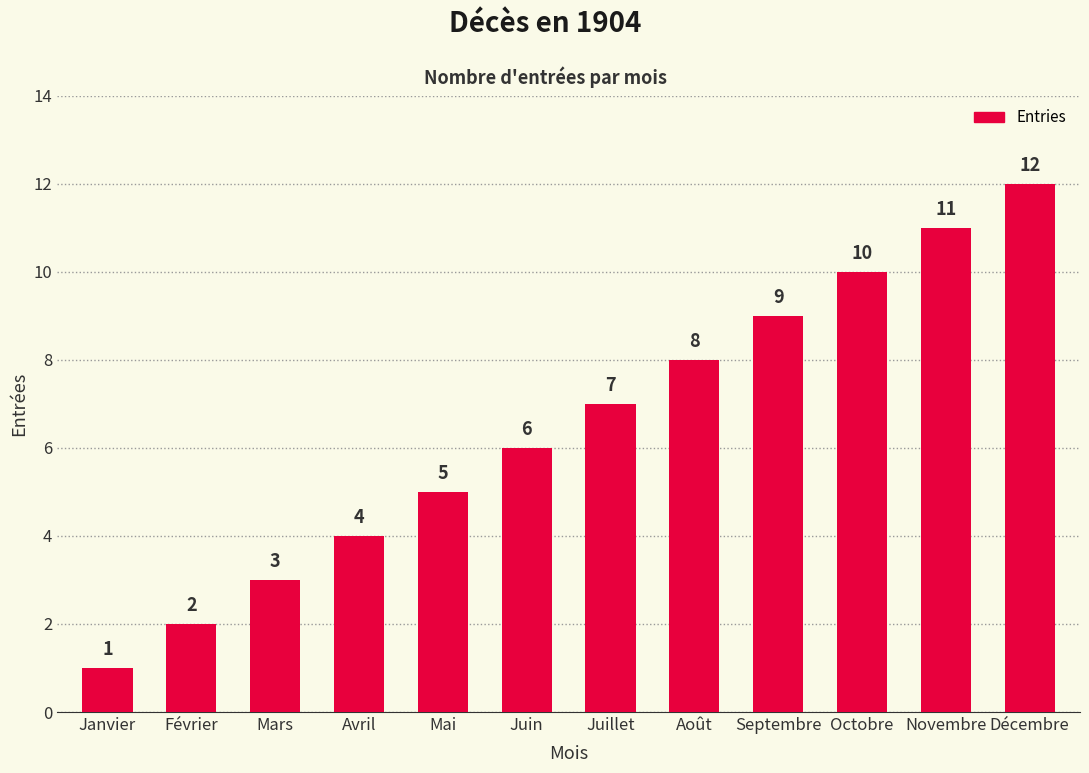

Reading right to left, list all the values displayed in this chart.

Décembre=12	Novembre=11	Octobre=10	Septembre=9	Août=8	Juillet=7	Juin=6	Mai=5	Avril=4	Mars=3	Février=2	Janvier=1